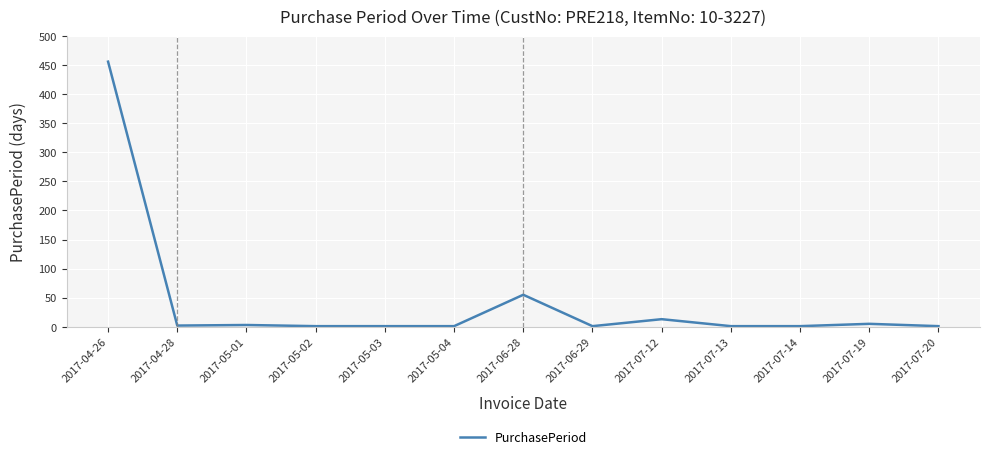

What is the difference between the second highest and minimum values?

54